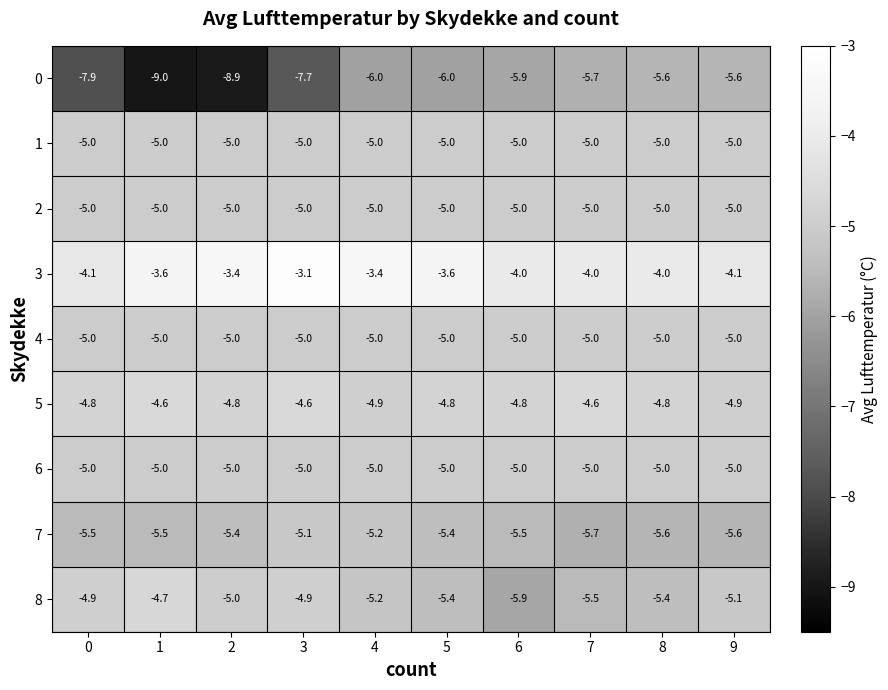

What is the greatest value displayed?

-3.1